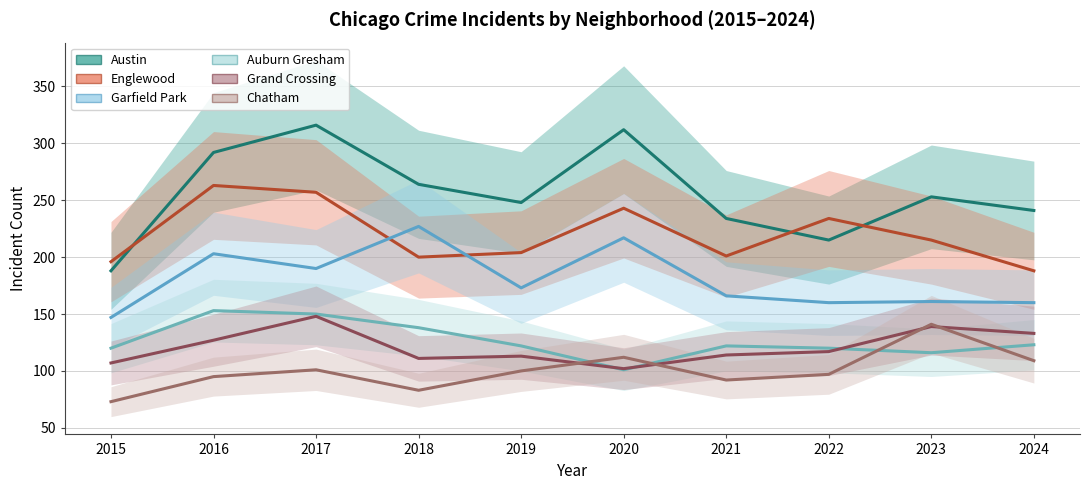

How many data points in Garfield Park are above 173?

4